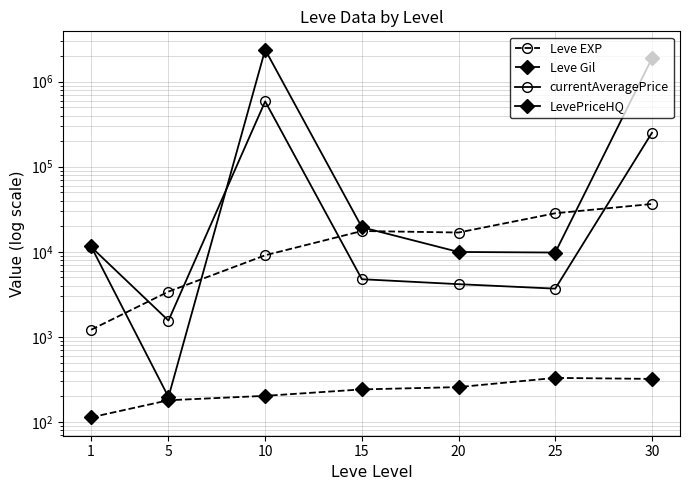

The value of LevePriceHQ at 10 is 714328.0. True or false?

False